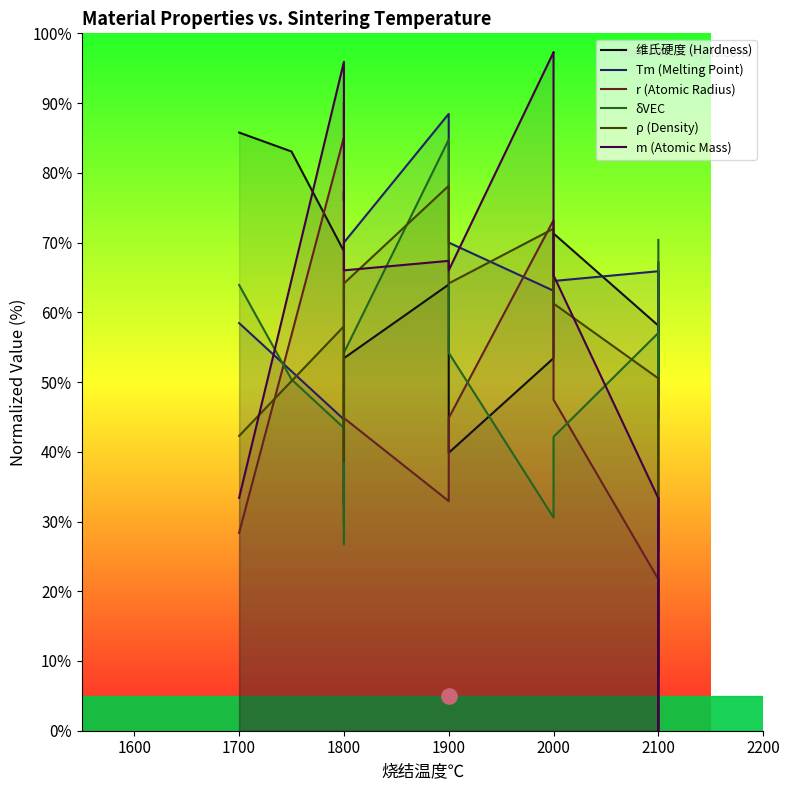

What are all the series names shown in the legend?

维氏硬度 (Hardness), Tm (Melting Point), r (Atomic Radius), δVEC, ρ (Density), m (Atomic Mass)